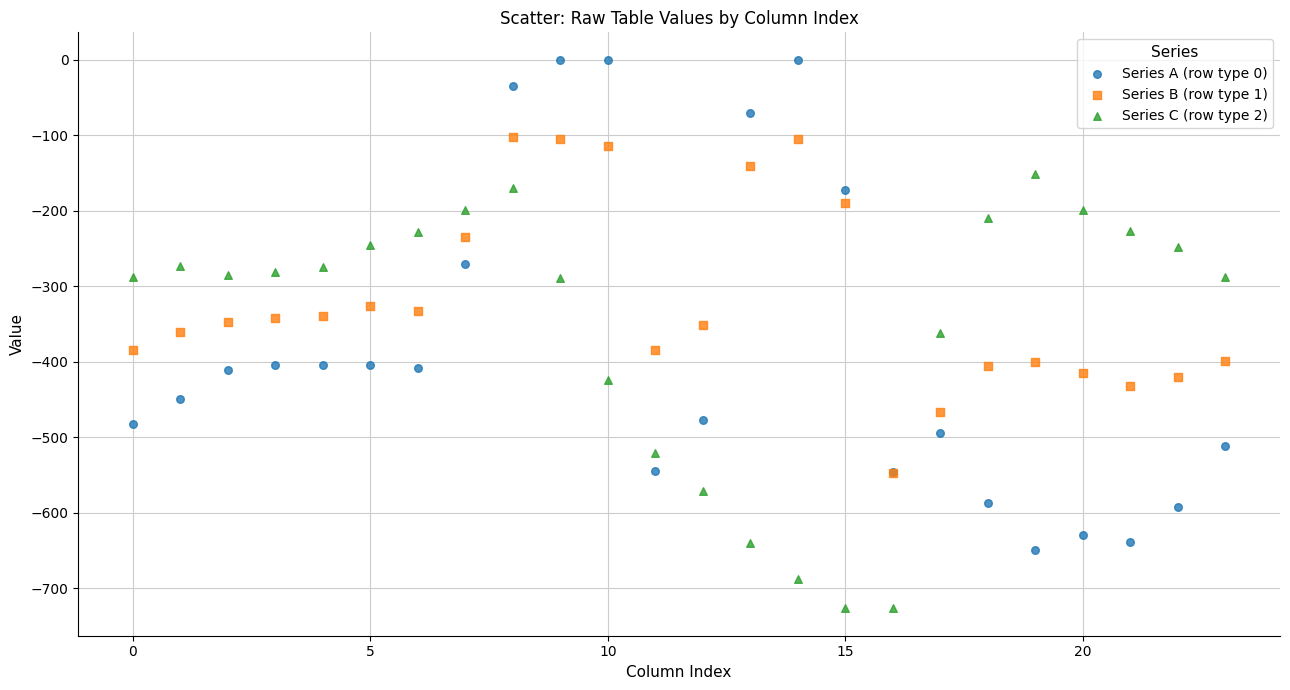

Which series has the widest spread of Y values?

Series A (row type 0)